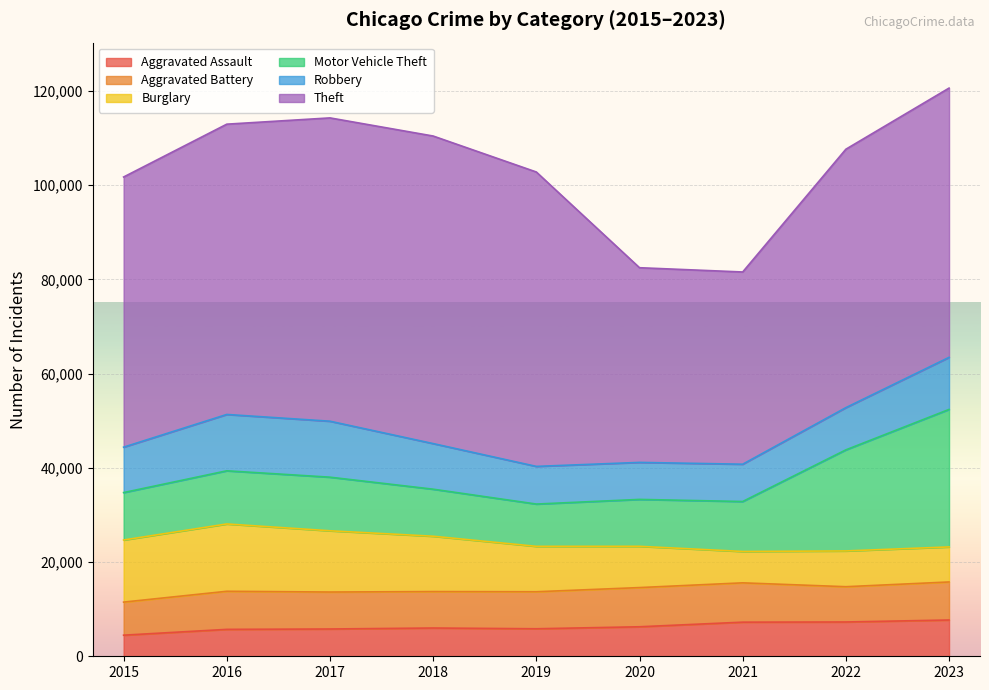

What is the value of the Burglary point at the 5th from the left?

9638